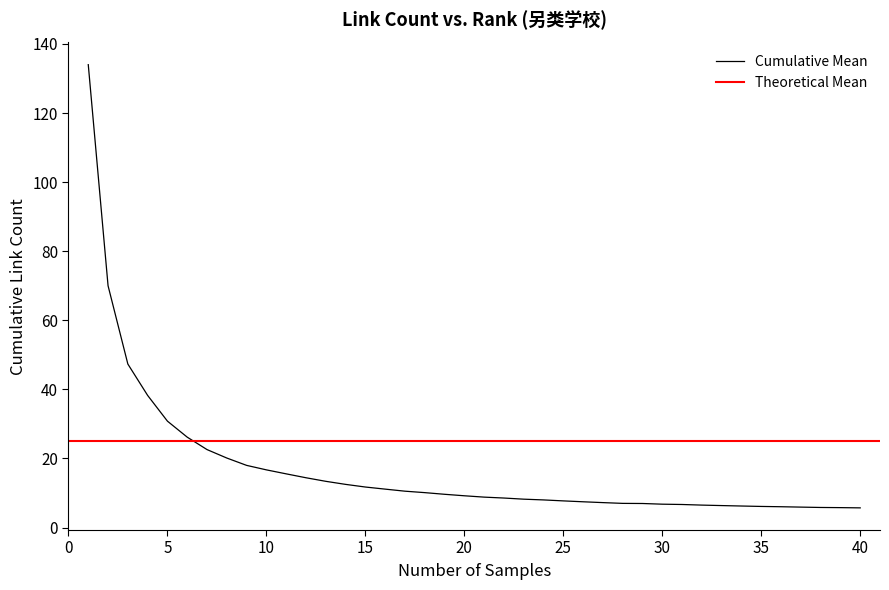

What is the minimum value for Cumulative Mean?

5.7